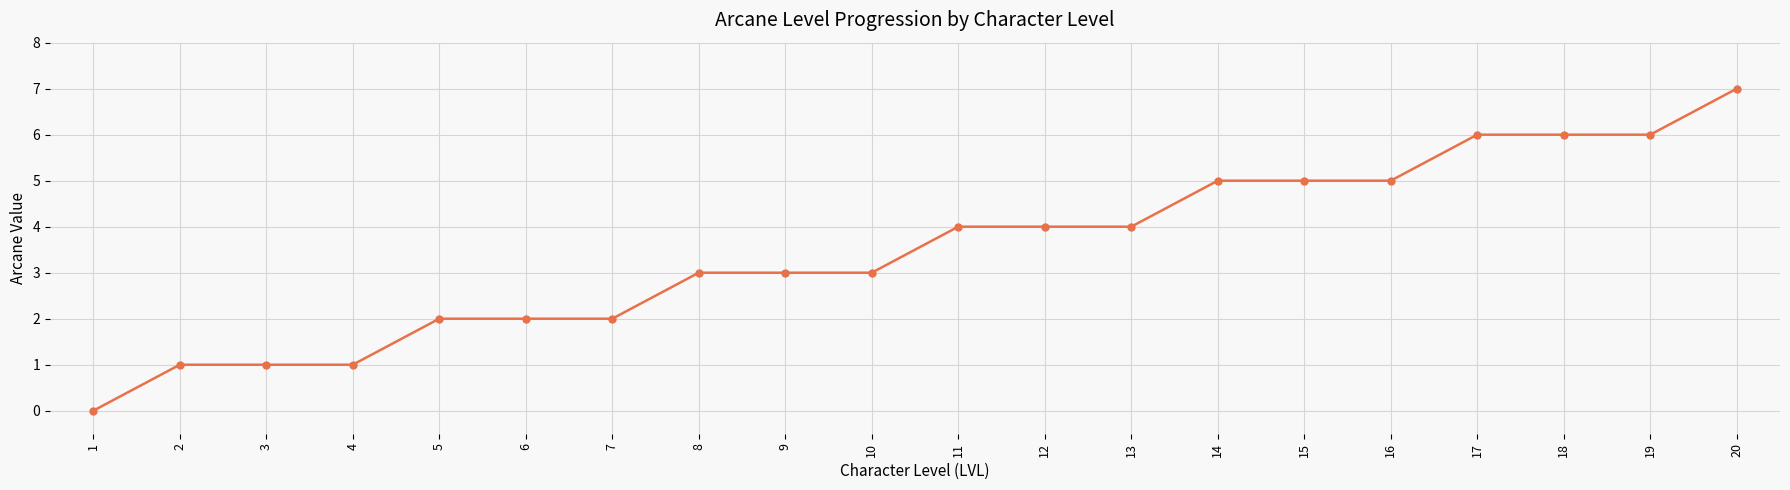

Reading left to right, list all the values displayed in this chart.

0	1	1	1	2	2	2	3	3	3	4	4	4	5	5	5	6	6	6	7